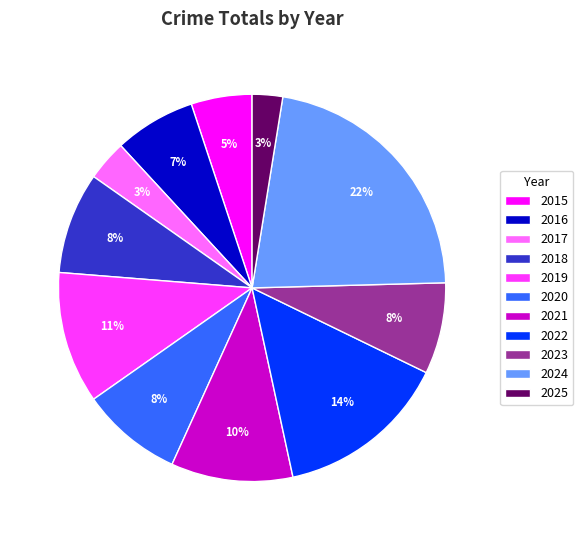

Is the sum of 2015 and 2024 greater than half?

No